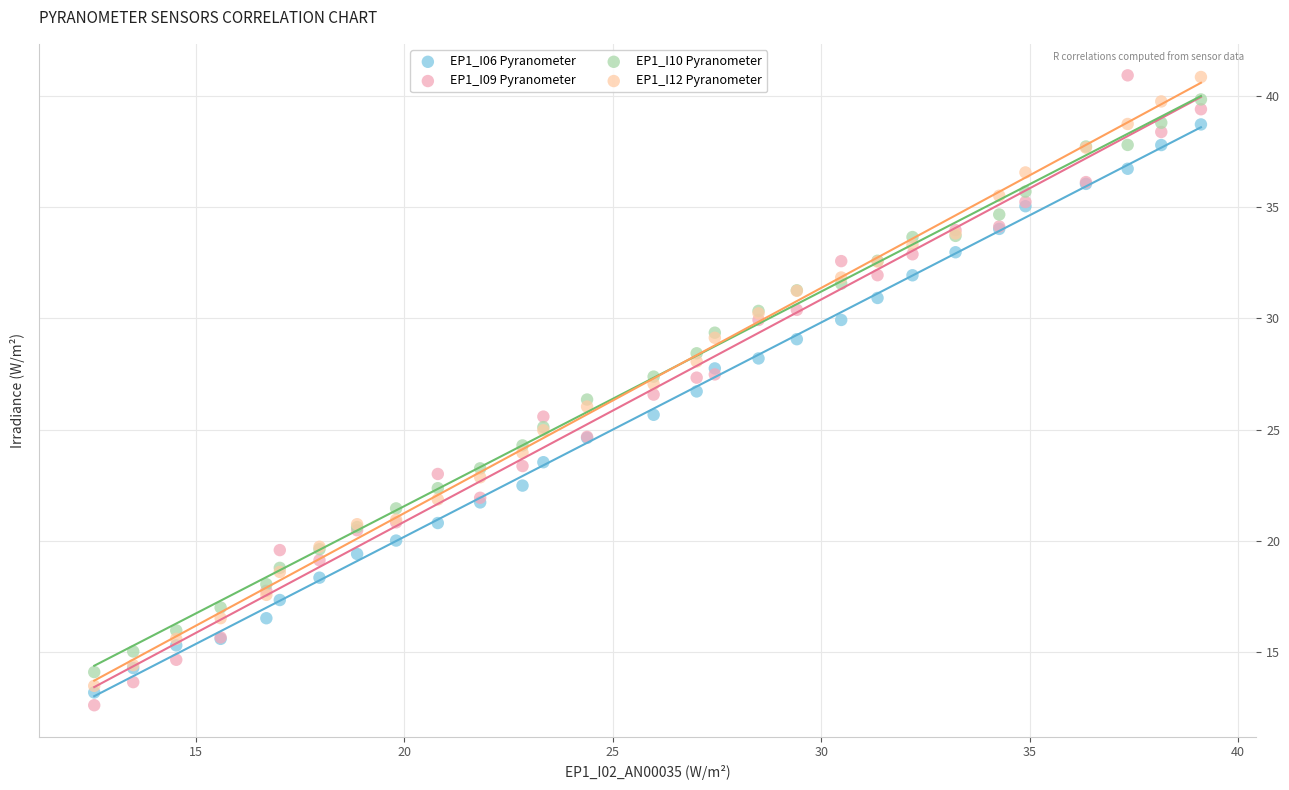

What are all the series names shown in the legend?

EP1_I06 Pyranometer, EP1_I09 Pyranometer, EP1_I10 Pyranometer, EP1_I12 Pyranometer